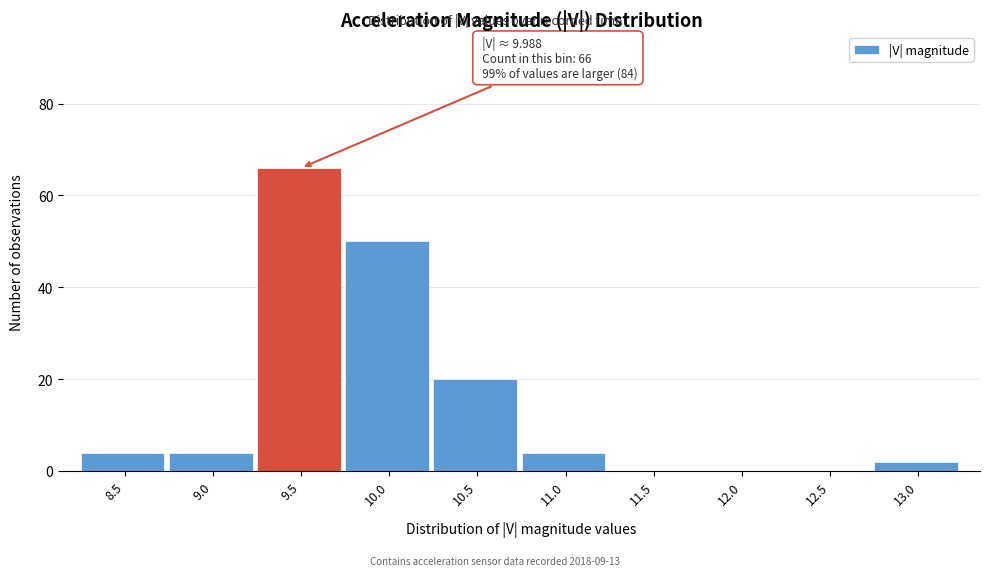

Reading left to right, what are all the values shown in this chart?

8.5=4	9.0=4	9.5=66	10.0=50	10.5=20	11.0=4	11.5=0	12.0=0	12.5=0	13.0=2